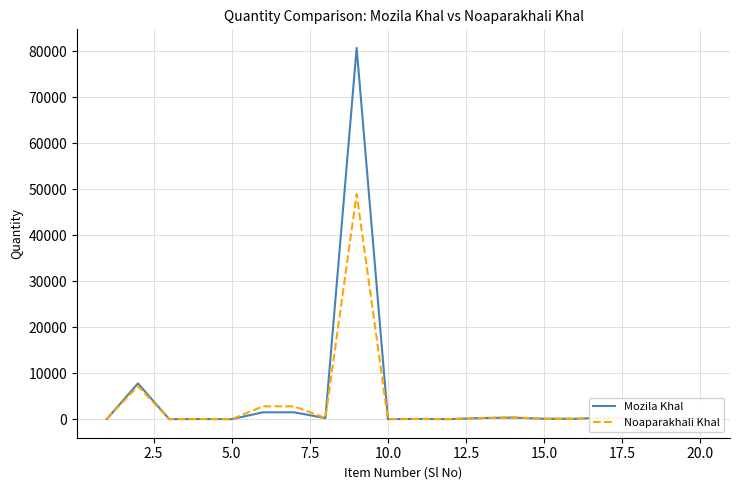

How many data points does each series have?

20